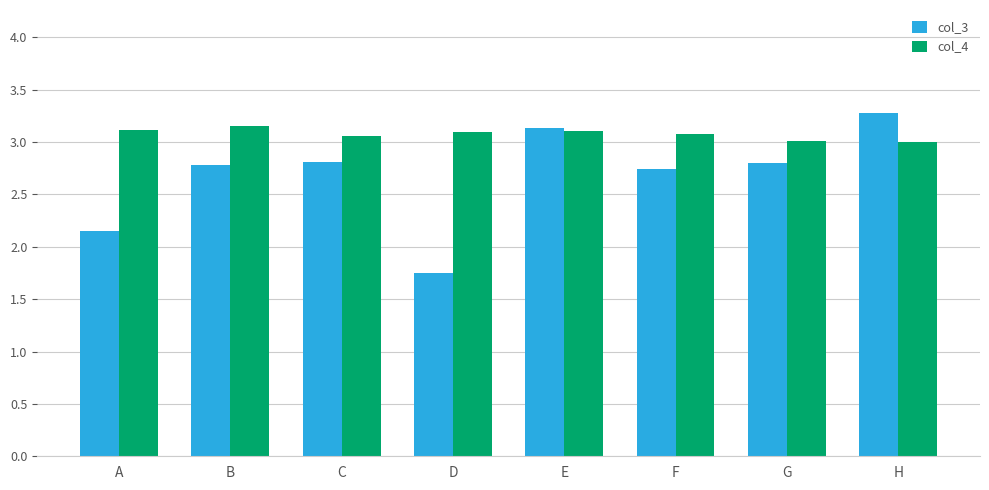

How many groups of bars are there?

8